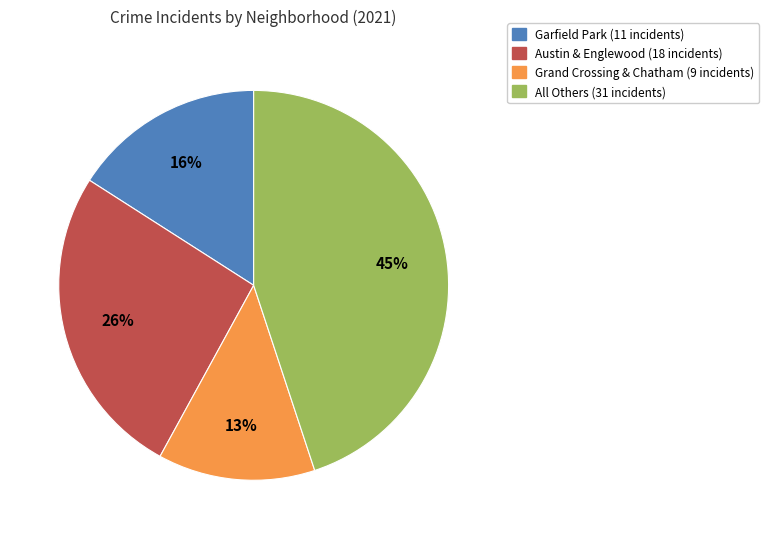

Is there a majority slice in this chart?

No